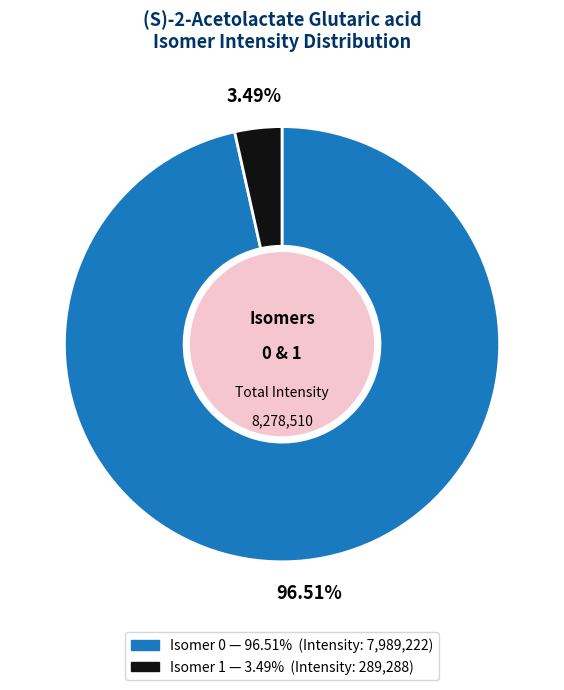

How many segments does this pie chart have?

2